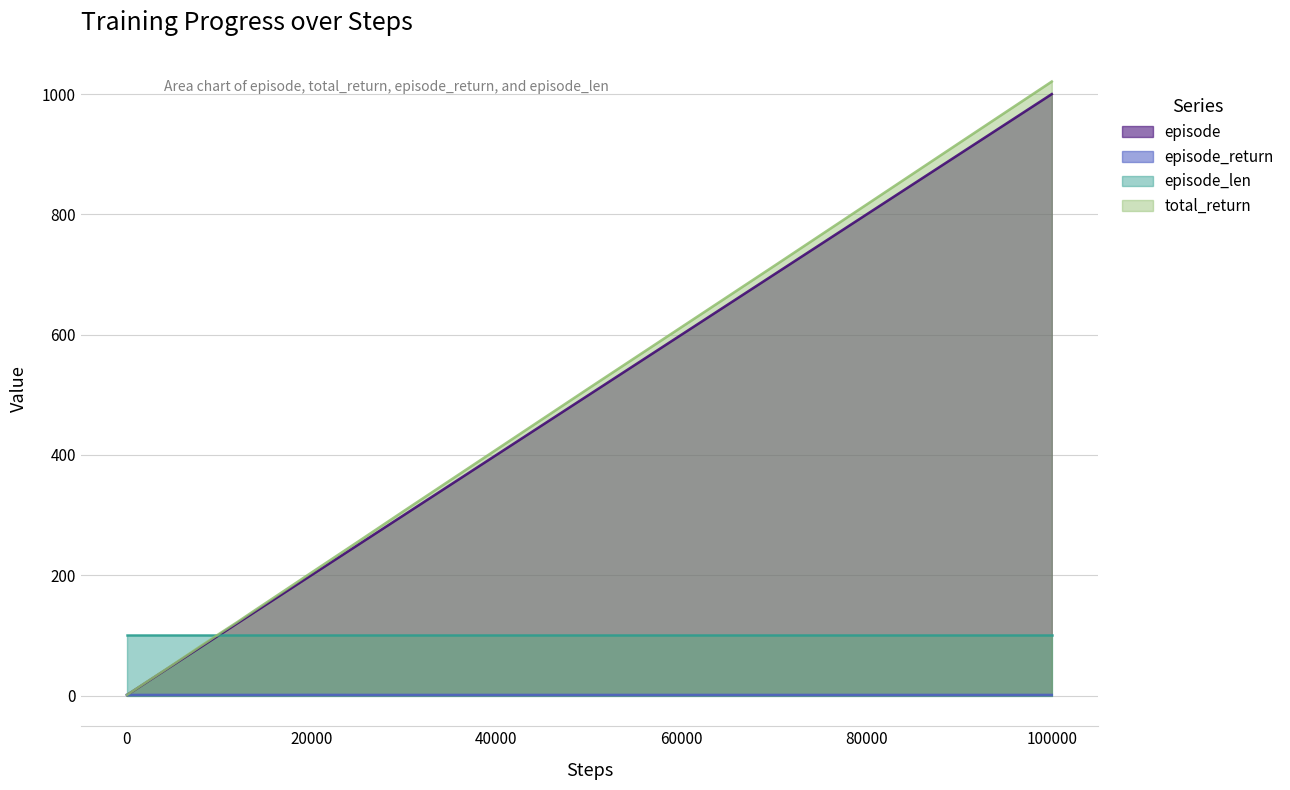

Is the value of episode at 1700 greater than the value of episode_return at 1000?

Yes